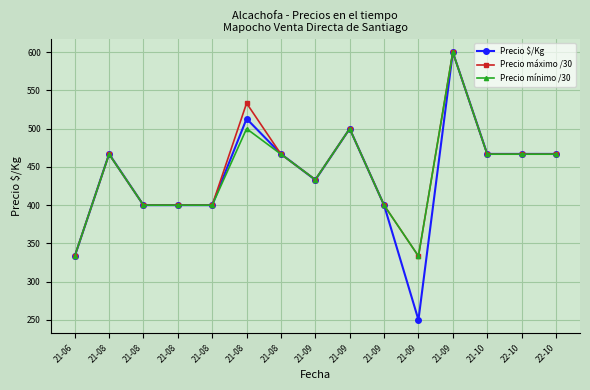

What is the label of the 1st point from the right?

22-10